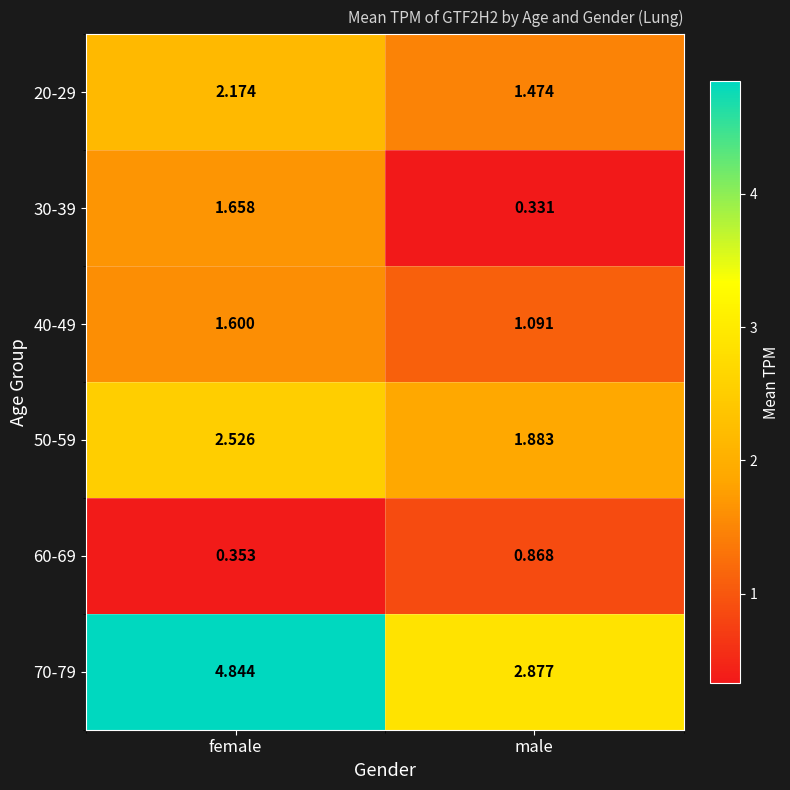

At which label is 50-59 closest to 2?

male